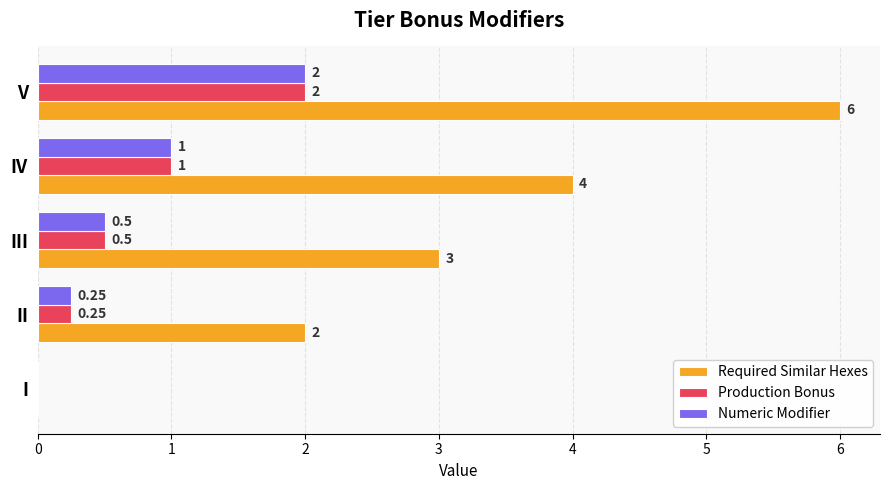

What are all the series names shown in the legend?

Required Similar Hexes, Production Bonus, Numeric Modifier